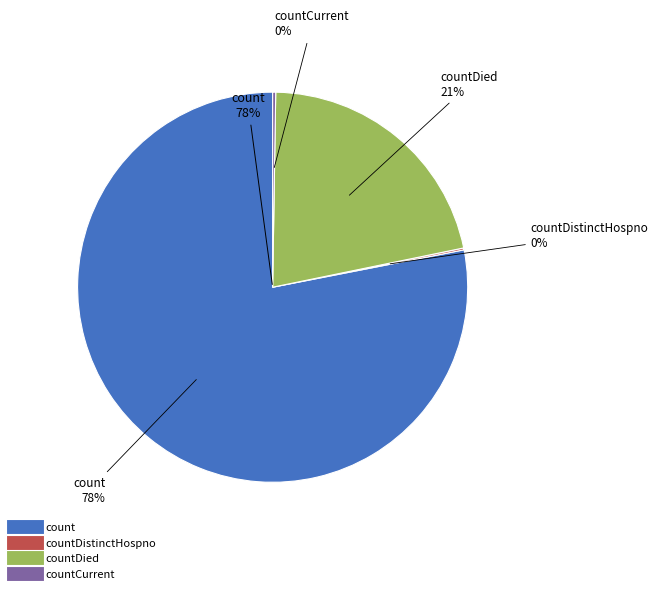

Is it true that countCurrent is 1% of the pie?

False